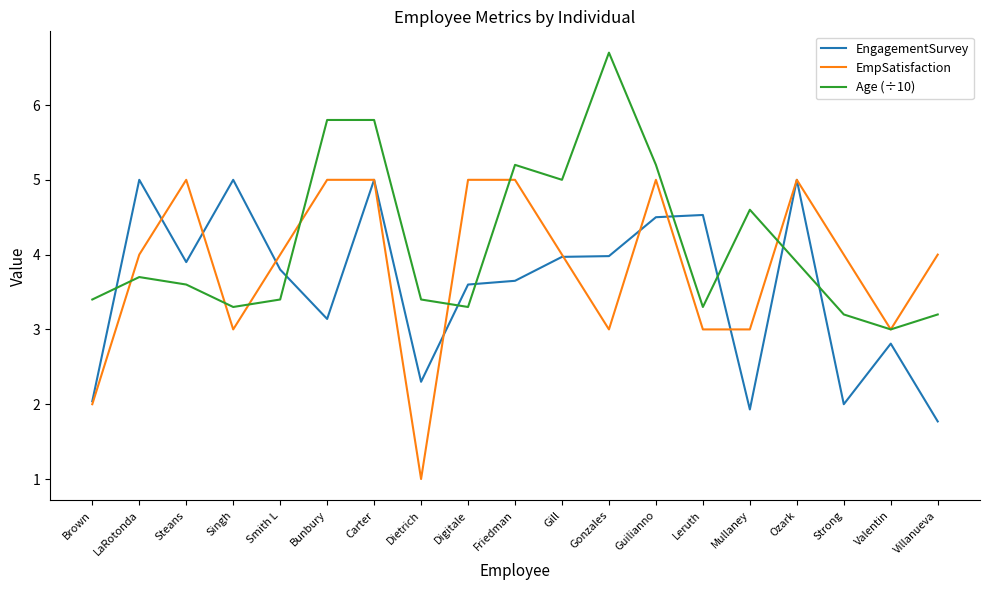

At which category does EmpSatisfaction reach its first local valley?

Singh